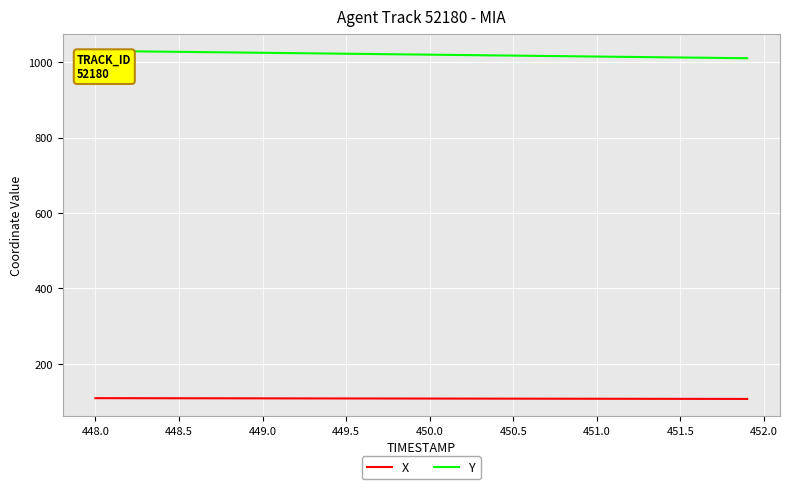

Which series has the largest total across all categories?

Y